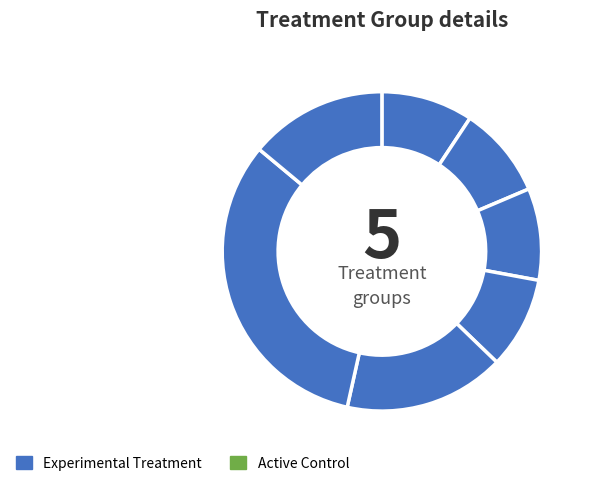

How many segments does this pie chart have?

7